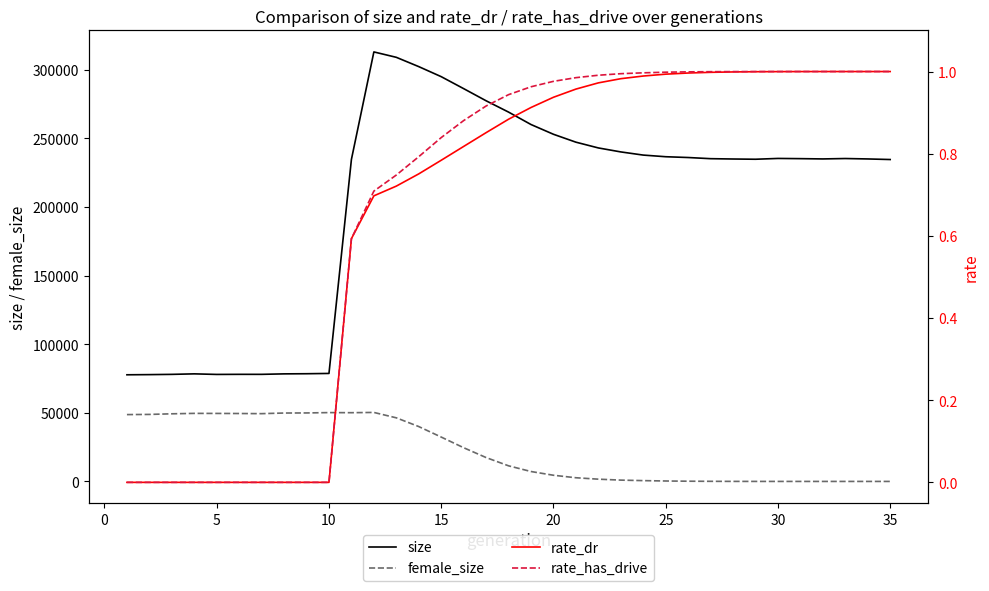

What is the minimum value for size?

77719